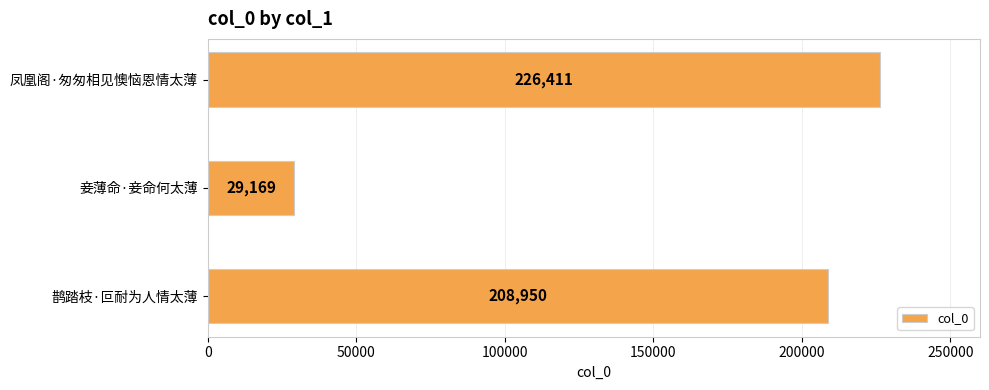

What is the minimum value shown in the chart?

29169